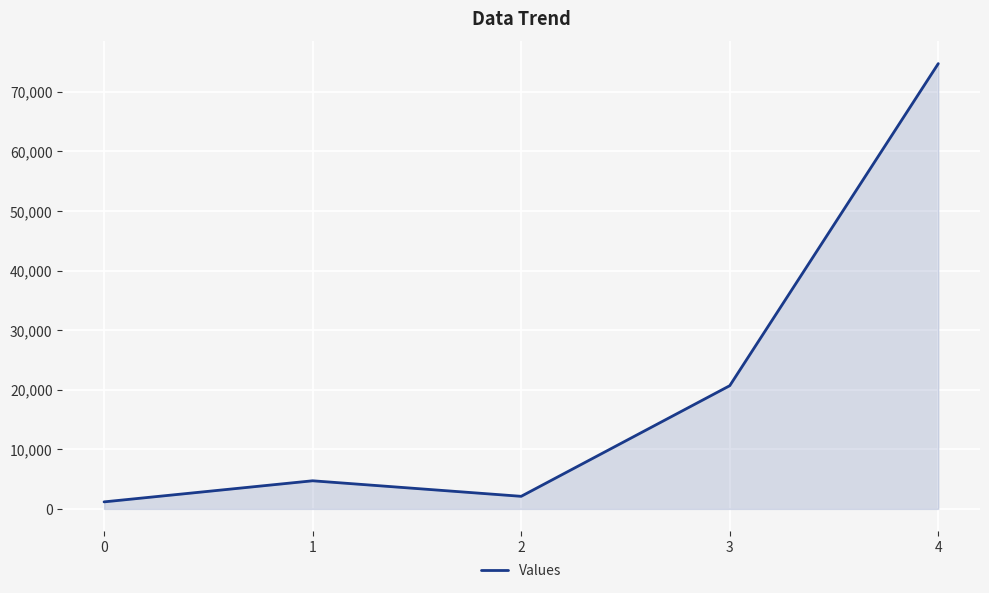

How many interior local peaks (higher than both neighbors) does the data have?

1